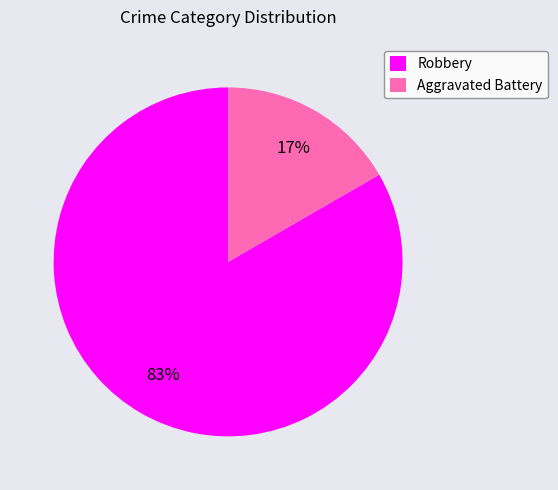

To the nearest percent, what portion does Robbery represent?

83%